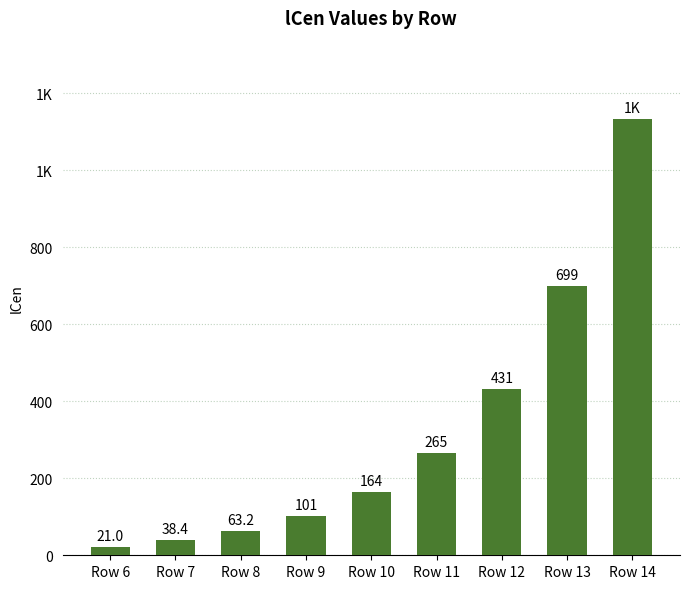

Reading right to left, list all the values displayed in this chart.

1132.2	699.4	431.3	265.3	163.8	101.0	63.2	38.4	21.0